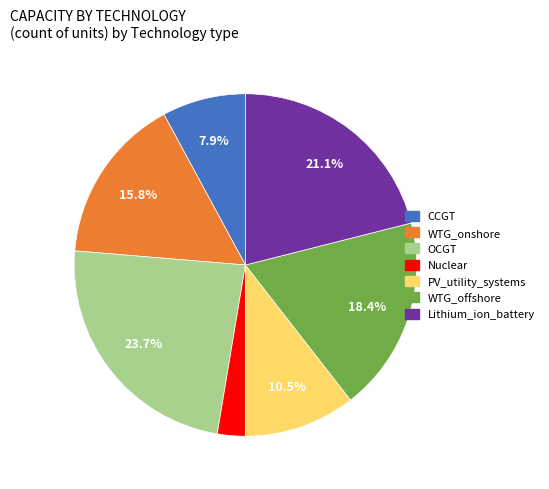

Is it true that Lithium_ion_battery is 21% of the pie?

True